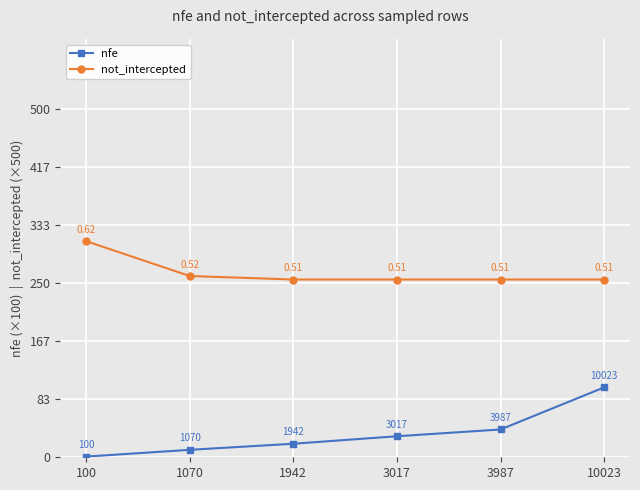

Reading right to left, what are all the values shown in this chart?

nfe: 100.2	39.9	30.2	19.4	10.7	1.0
not_intercepted: 255.0	255.0	255.0	255.0	260.0	310.0